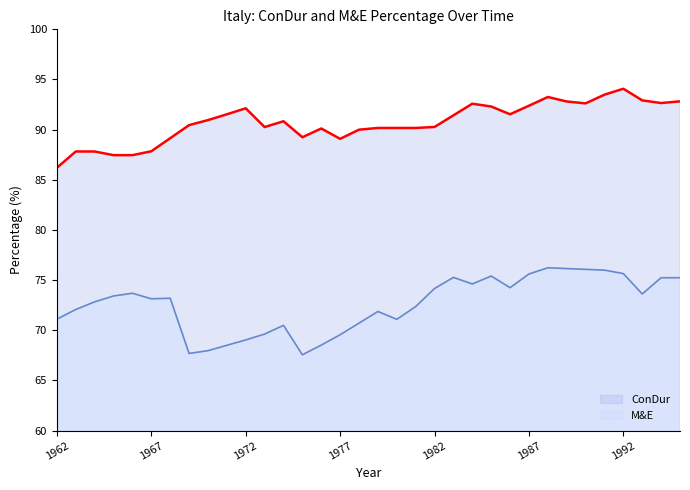

How many lines are shown in the chart?

2